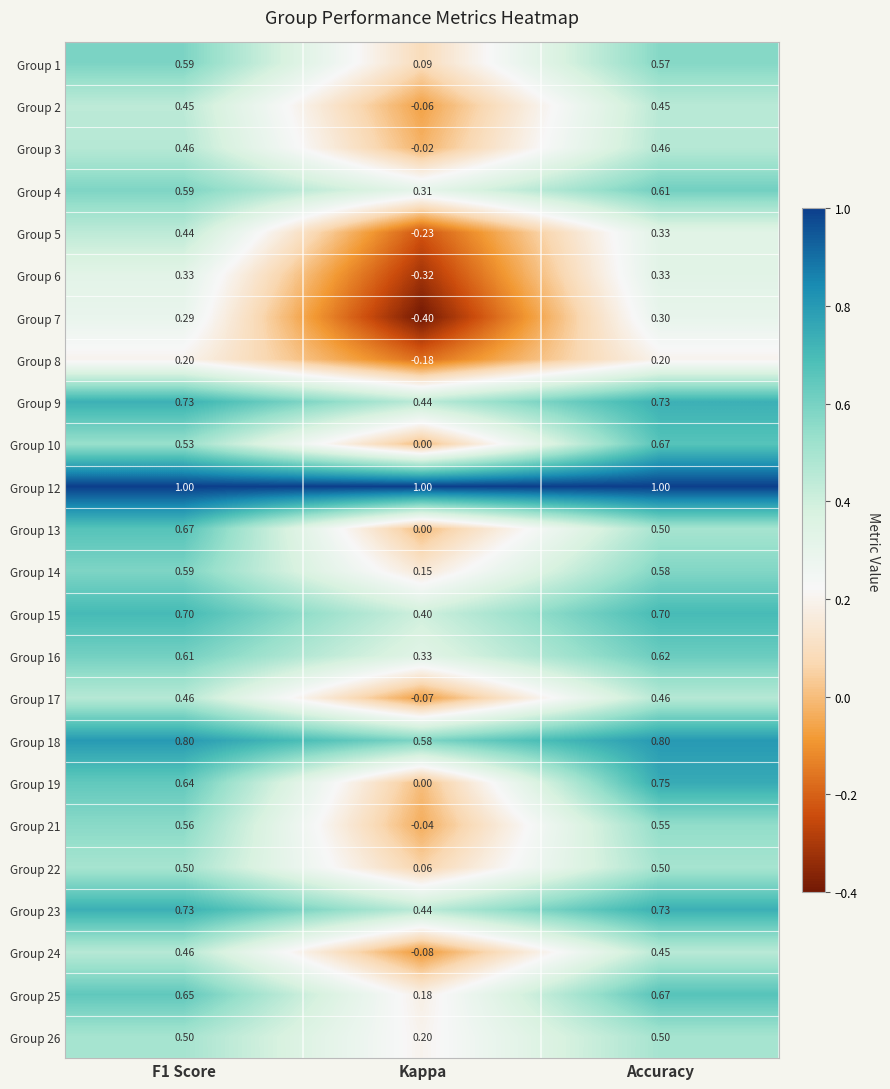

Is the value of Group 10 at Kappa greater than the value of Group 25 at Kappa?

No